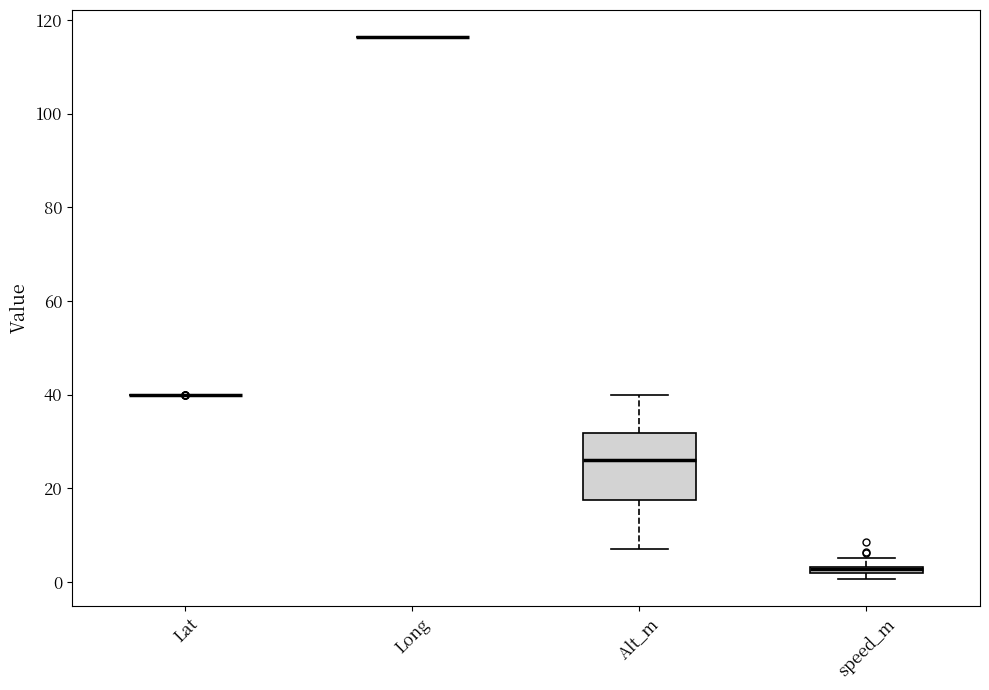

Which box is the tallest, from its lower edge to its upper edge?

Alt_m